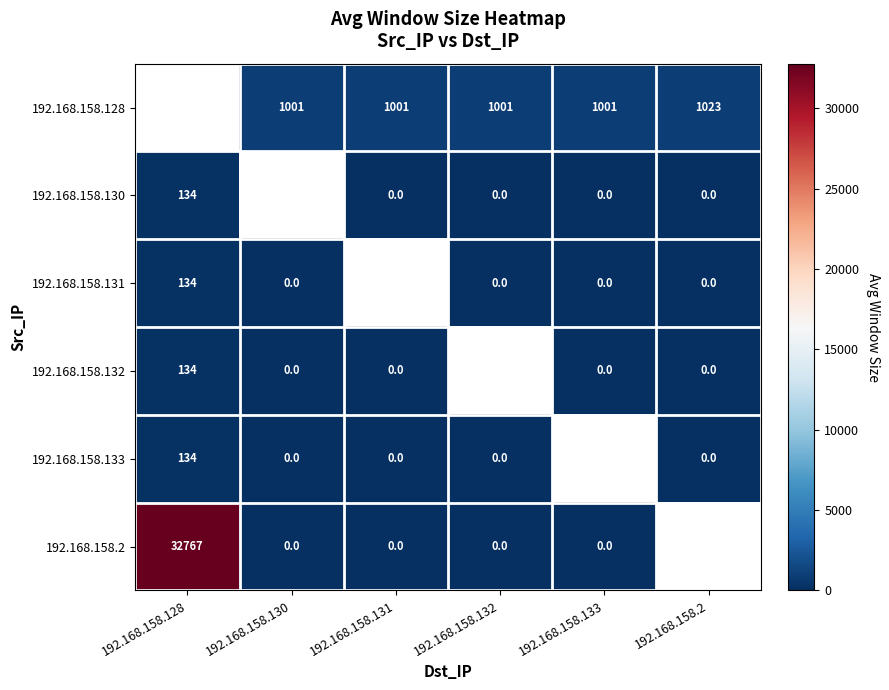

Is the value of 192.168.158.131 at 192.168.158.132 greater than the value of 192.168.158.128 at 192.168.158.133?

No